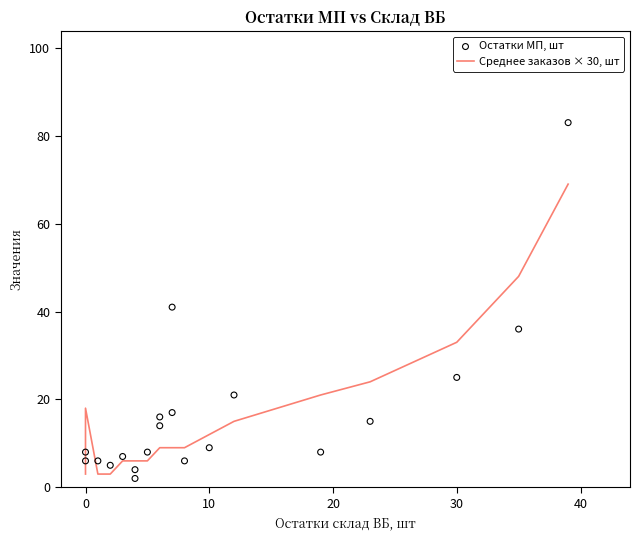

Is the value of Среднее заказов × 30, шт at 11 greater than the value of Остатки МП, шт at −10?

No